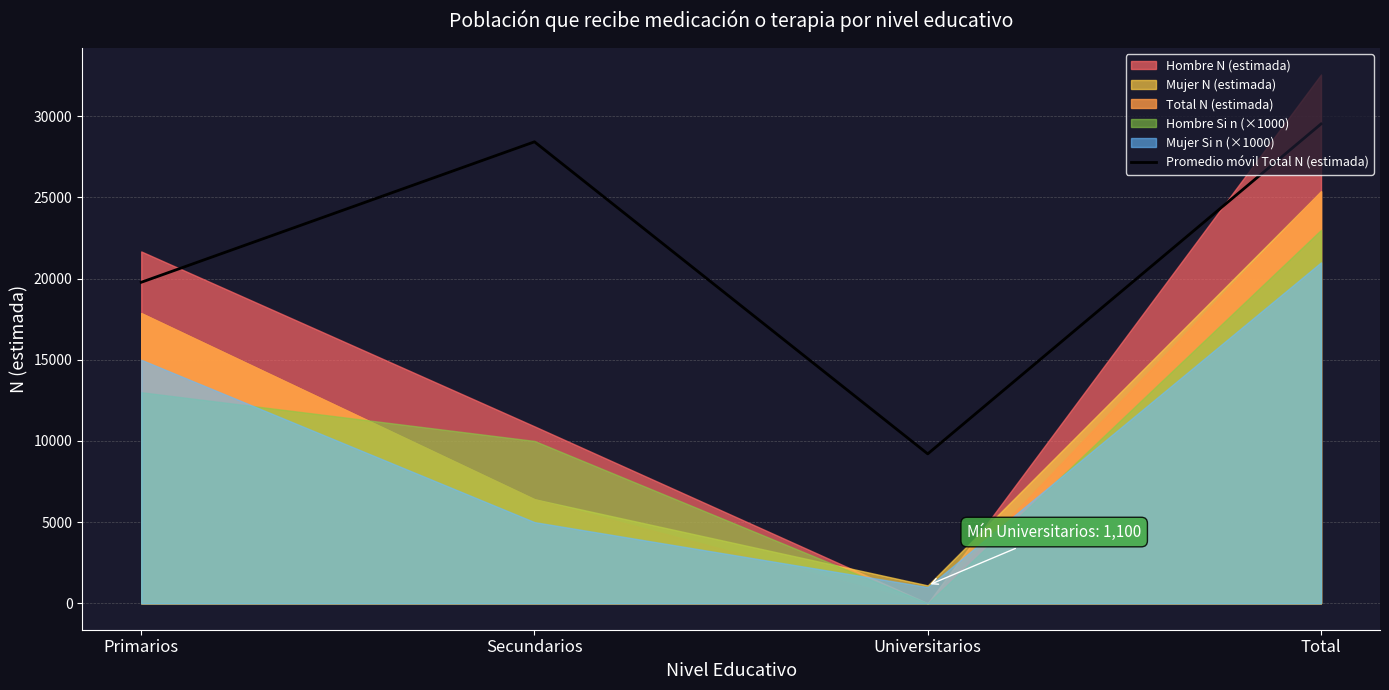

True or false: the data has more than 0 interior local peaks.

True